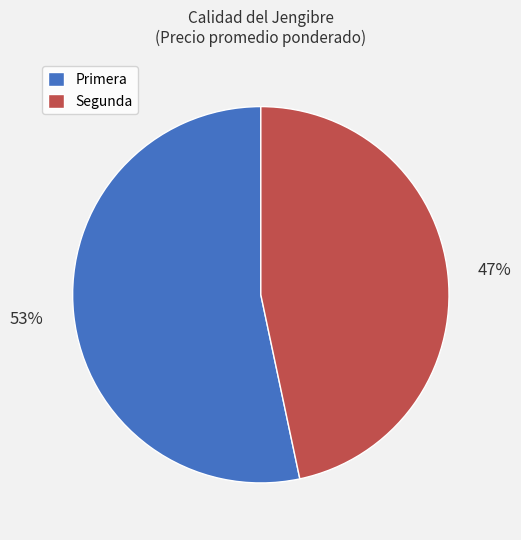

Is it true that Primera is 42% of the pie?

False